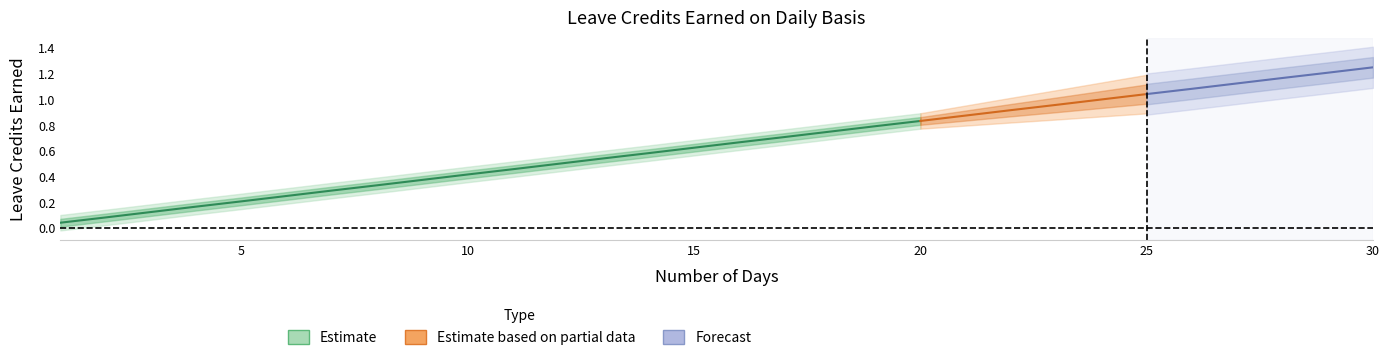

At which category is the sum across all series the highest?

30